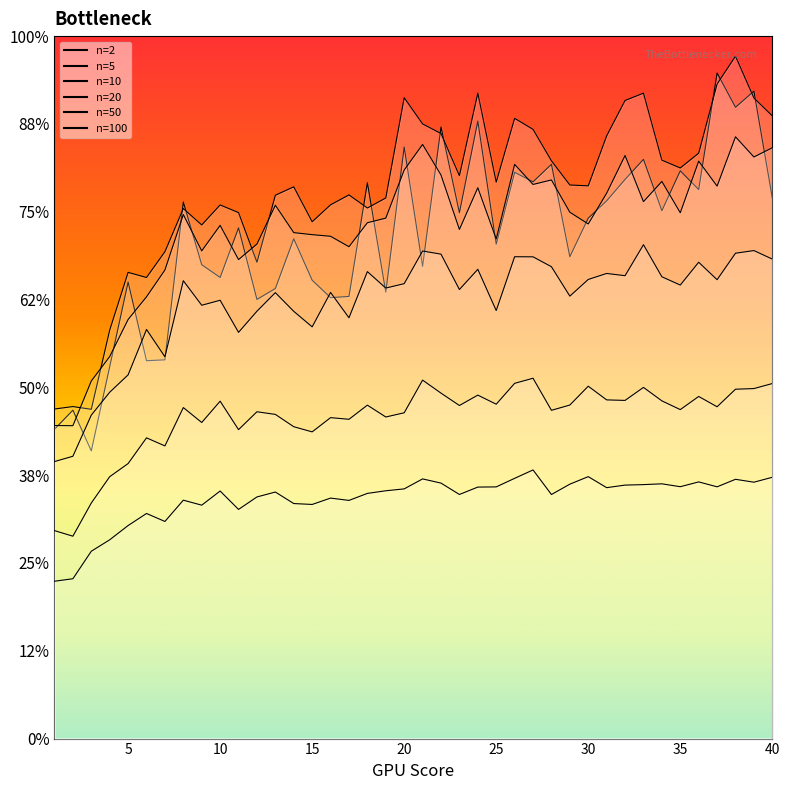

At which label is 20 closest to 0?

1